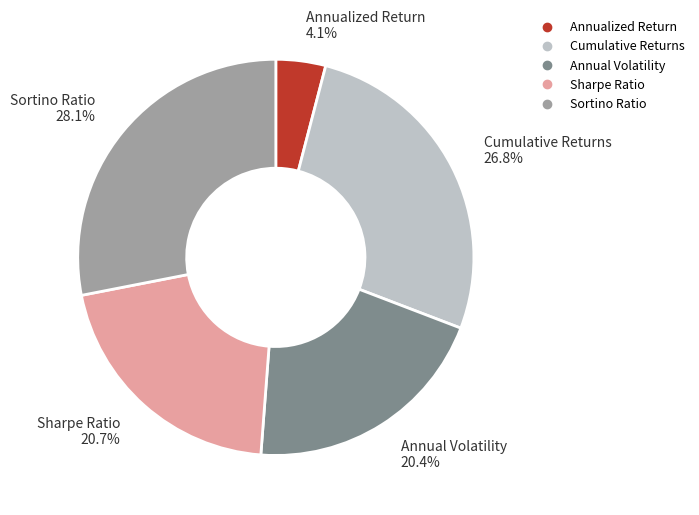

Which category has the biggest portion of the pie?

Sortino Ratio